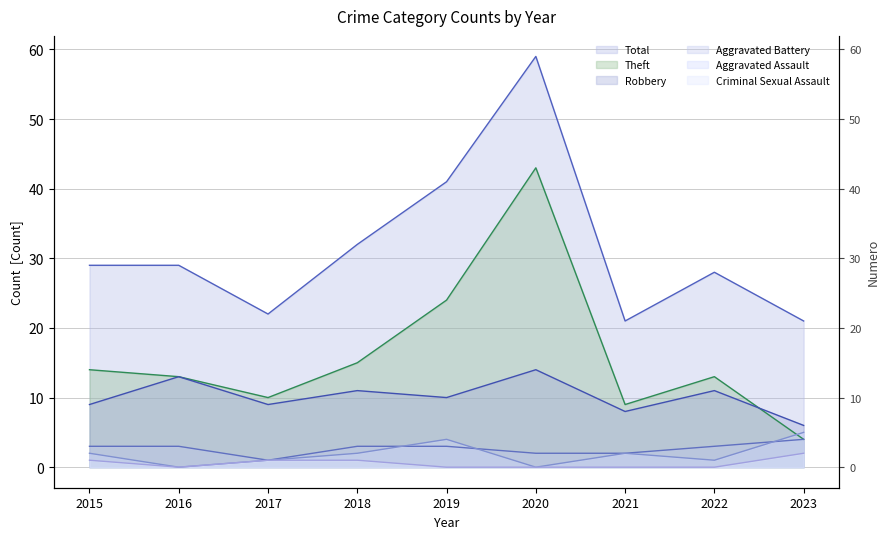

The value of Aggravated Assault at 2022 is 1. True or false?

True